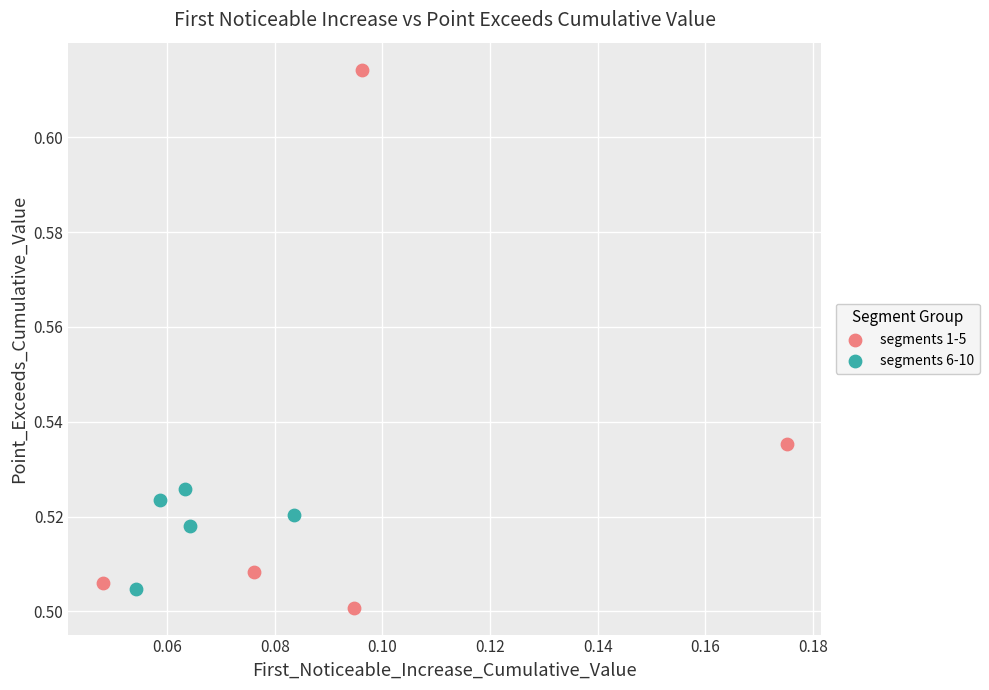

Which series reaches the maximum Y coordinate?

segments 1-5